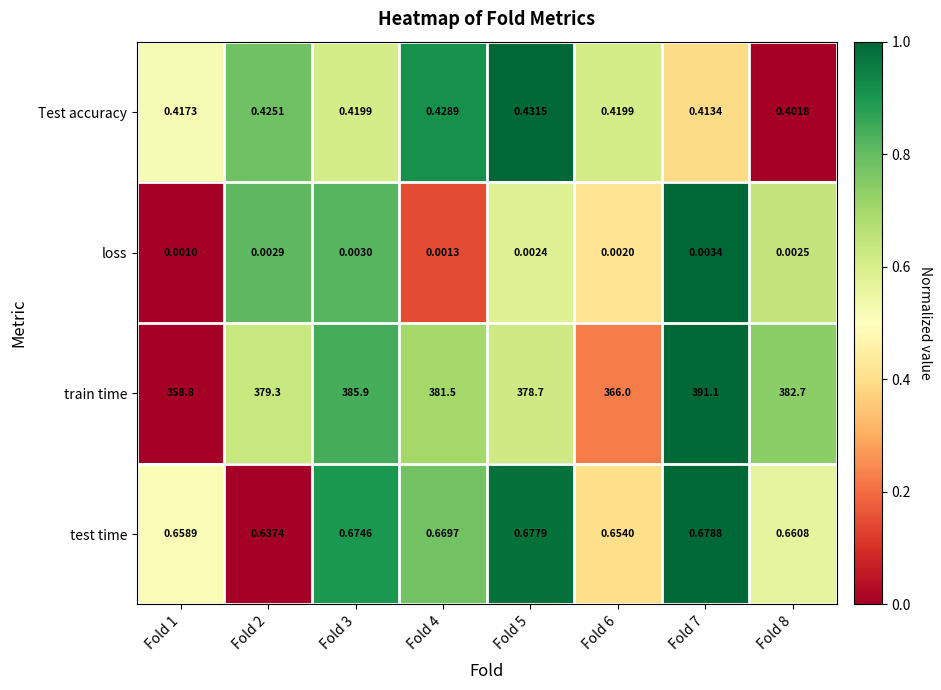

Is the value of test time at Fold 4 greater than the value of train time at Fold 8?

No